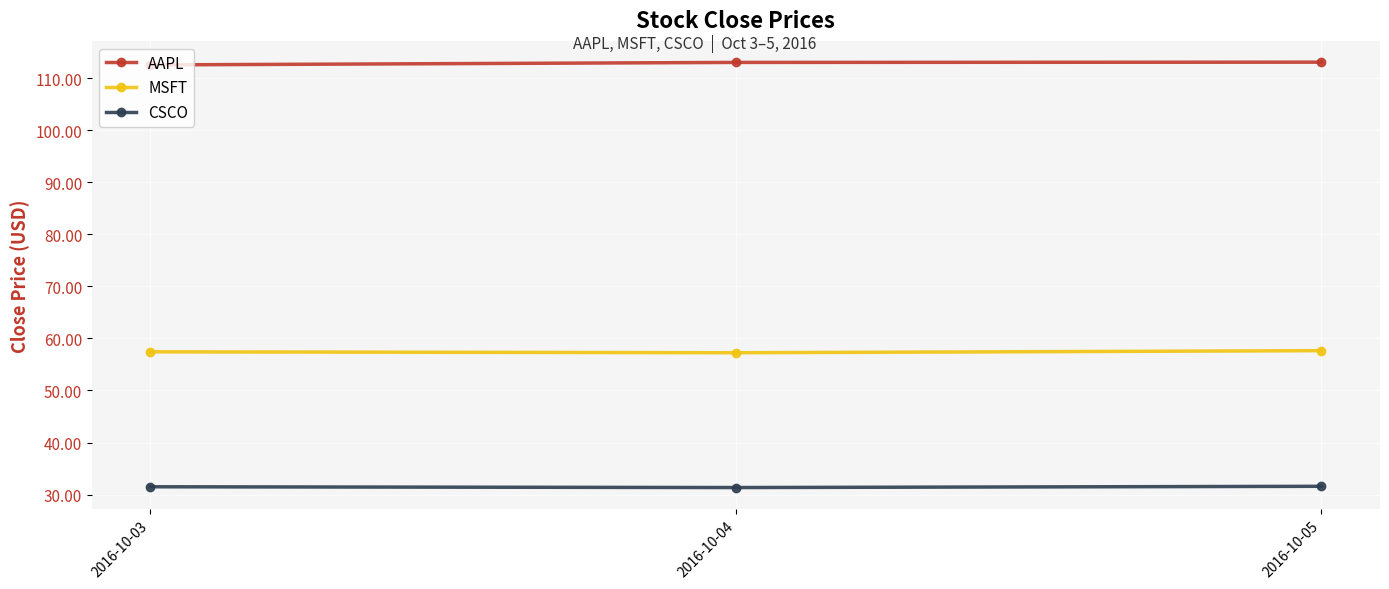

What is the sum of the AAPL values at 2016-10-03 and 2016-10-04?

225.5